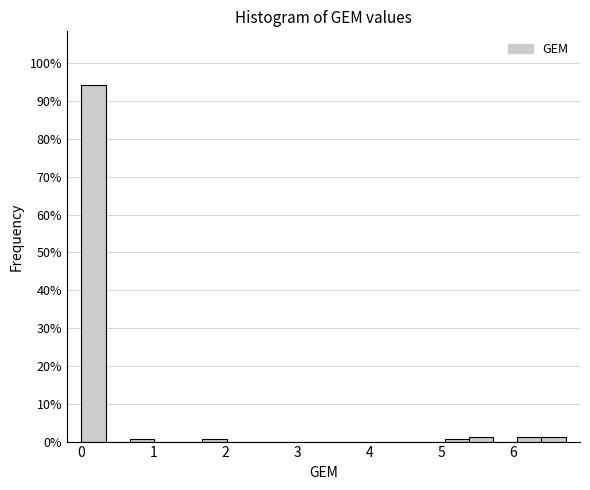

Around what value on the x-axis is the tallest bar? Give the approximate position of its centre, as read against the axis.

0.2